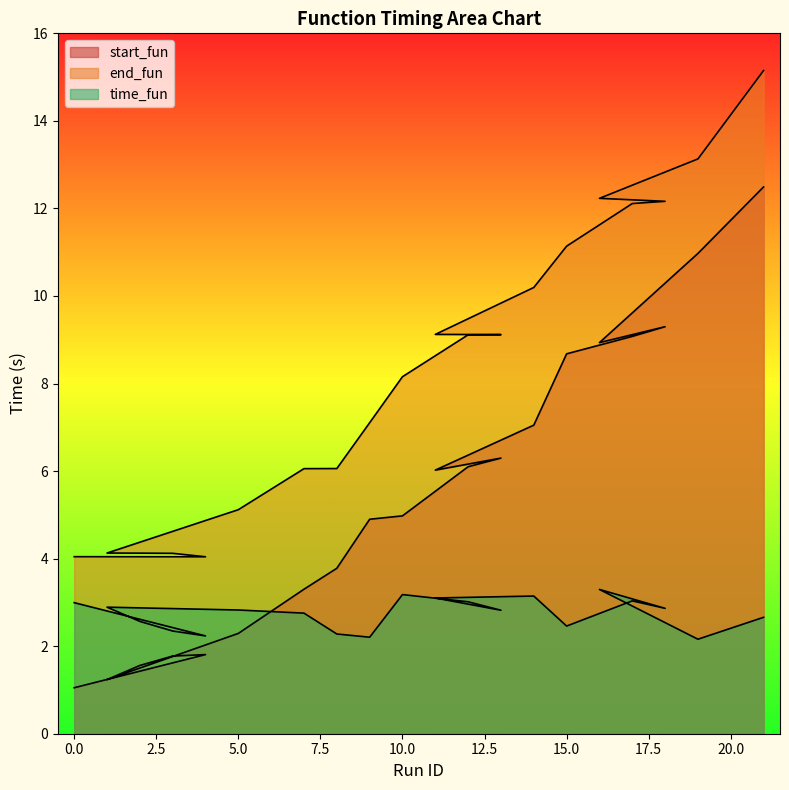

Reading left to right, what are all the values shown in this chart?

start_fun: 1.1	1.8	1.8	1.6	1.2	2.3	3.3	3.8	4.9	5.0	6.1	6.3	6.0	7.0	8.7	9.1	9.3	8.9	11.0	12.5
end_fun: 4.0	4.0	4.1	4.1	4.1	5.1	6.1	6.1	7.1	8.2	9.1	9.1	9.1	10.2	11.1	12.1	12.2	12.2	13.1	15.2
time_fun: 3.0	2.2	2.3	2.6	2.9	2.8	2.8	2.3	2.2	3.2	3.0	2.8	3.1	3.1	2.5	3.0	2.9	3.3	2.2	2.7